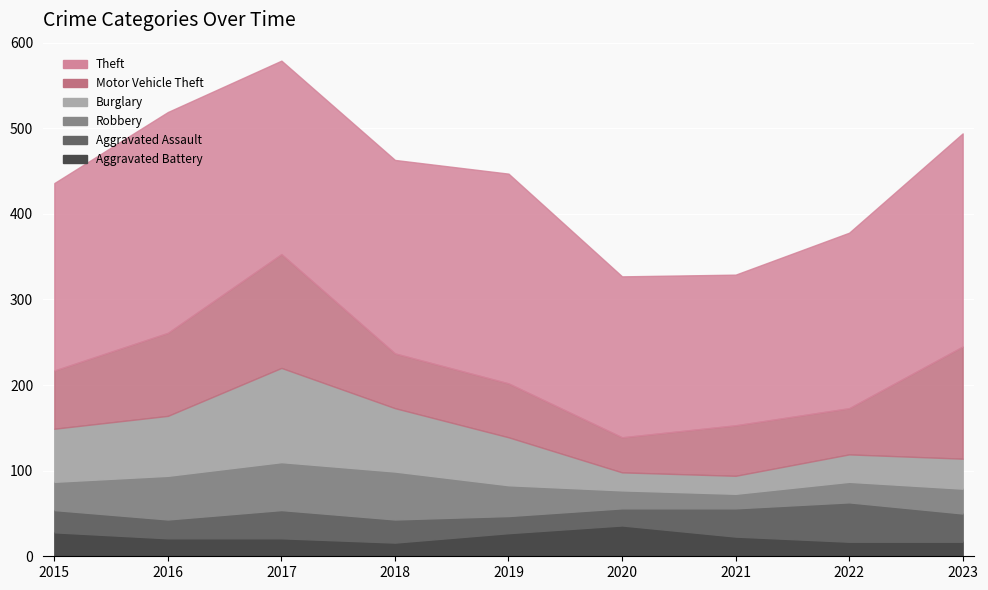

The Theft series shows 306 at 2015. True or false?

False